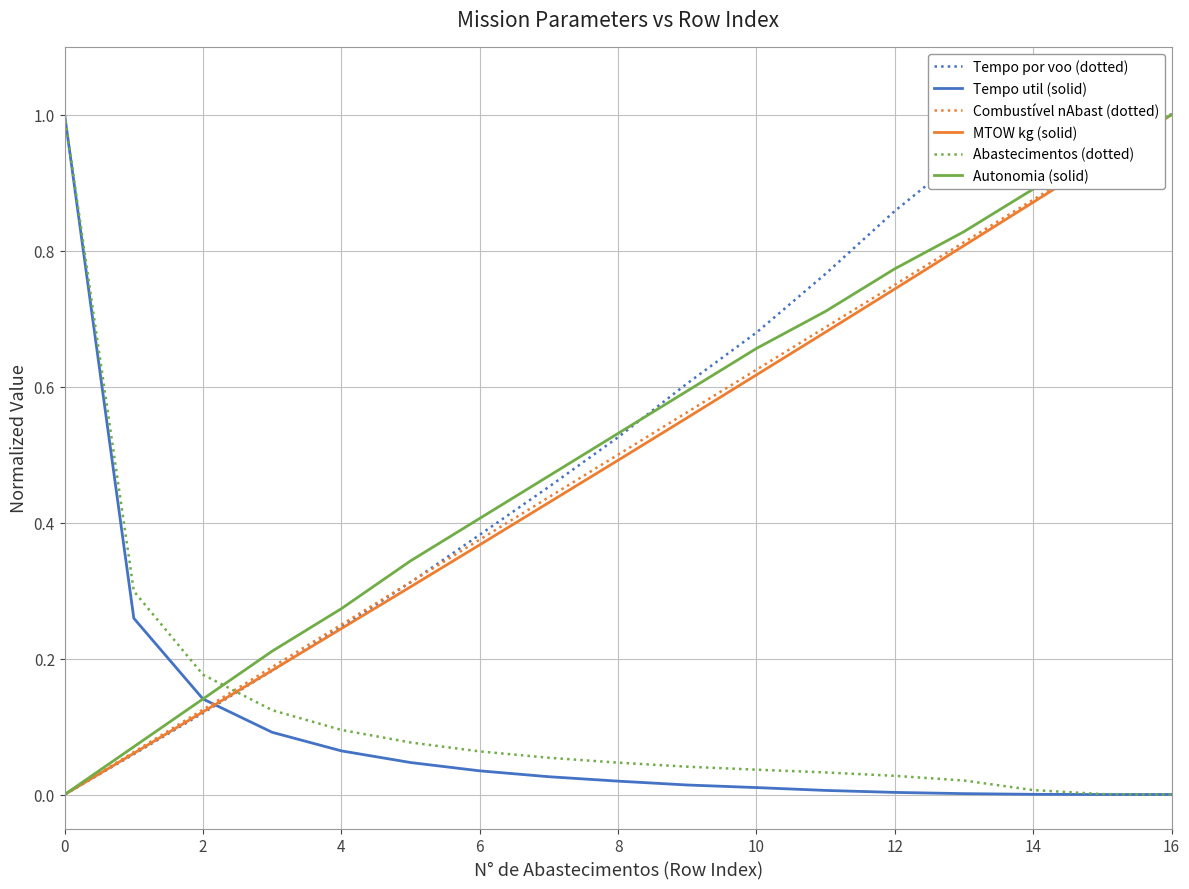

After their last crossing, which series has the higher values: Autonomia (solid) or Abastecimentos (dotted)?

Autonomia (solid)